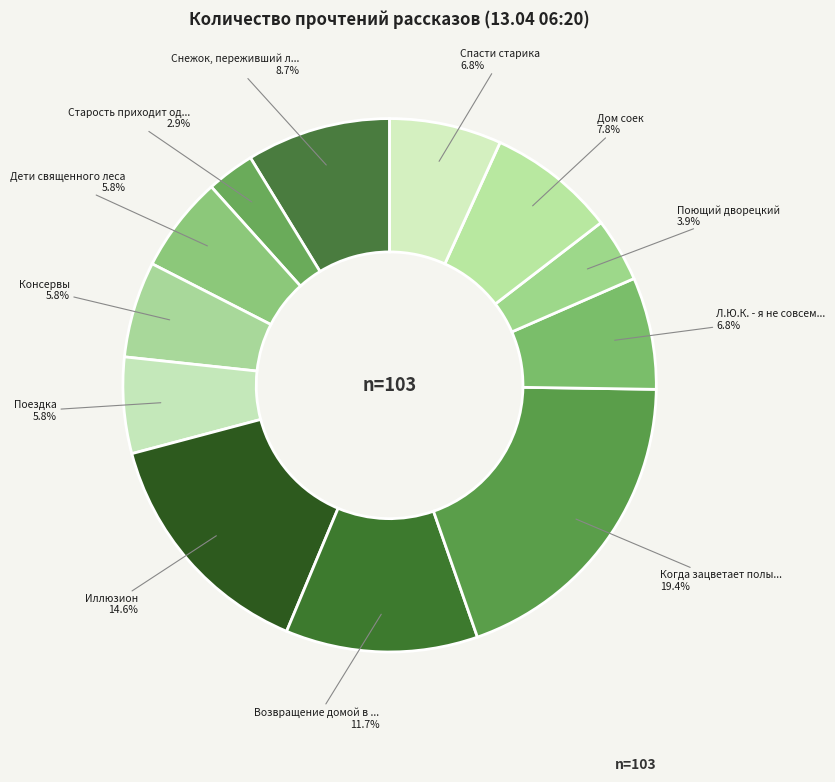

What is the largest slice in the pie chart?

Когда зацветает полынь